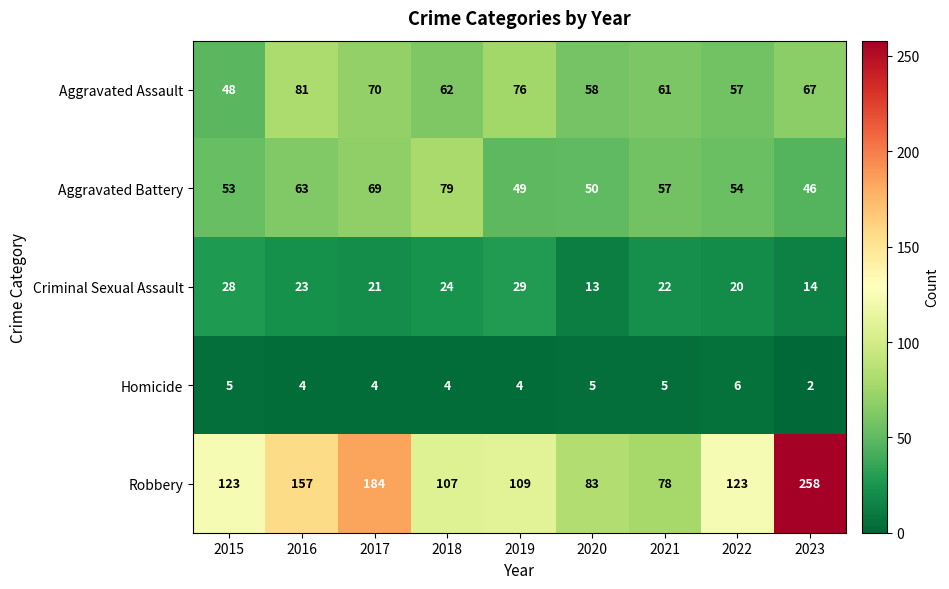

At which category is the sum across all series the highest?

2023